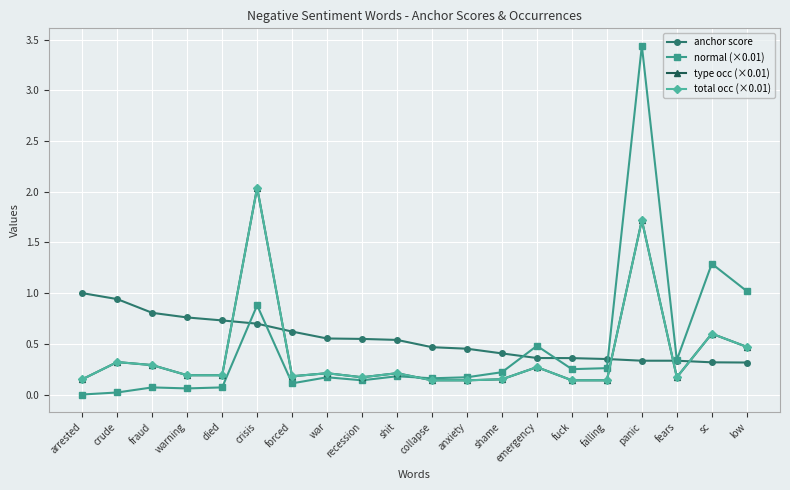

How many distinct data groups are displayed?

4